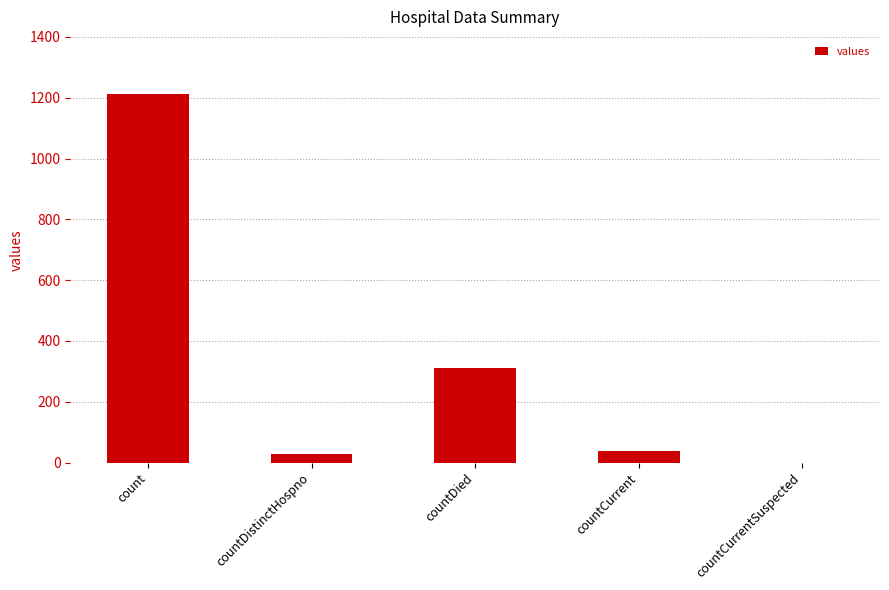

Between countDied and countDistinctHospno, which is larger?

countDied